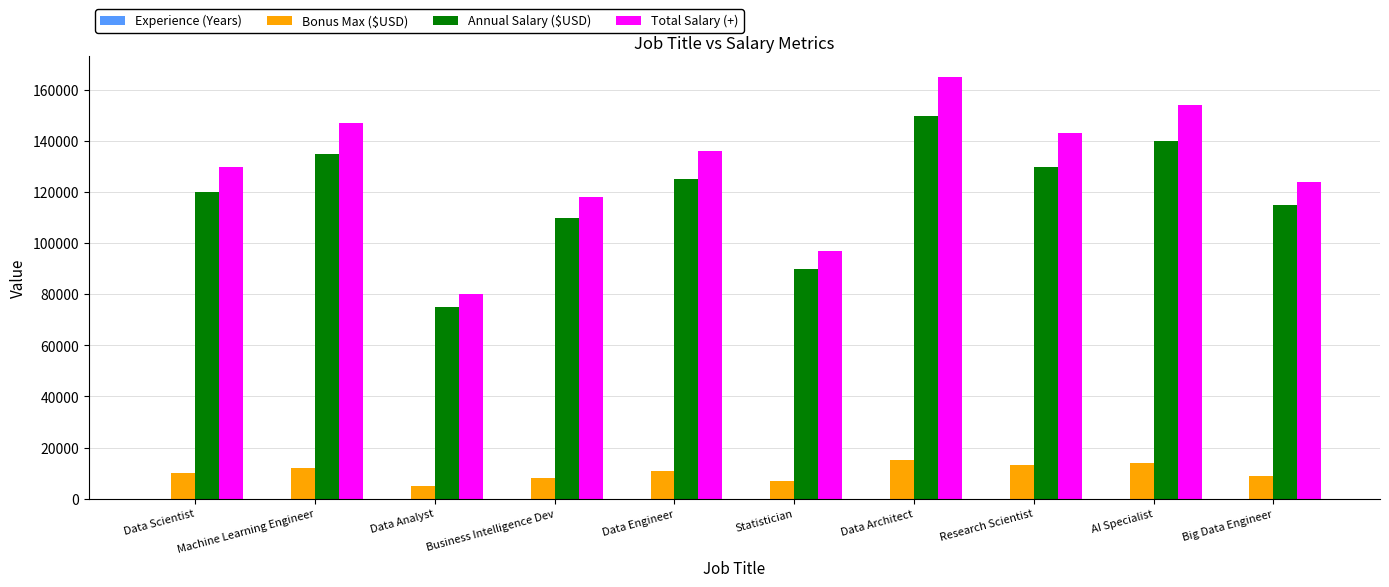

The value of Bonus Max ($USD) at Data Engineer is 11000. True or false?

True